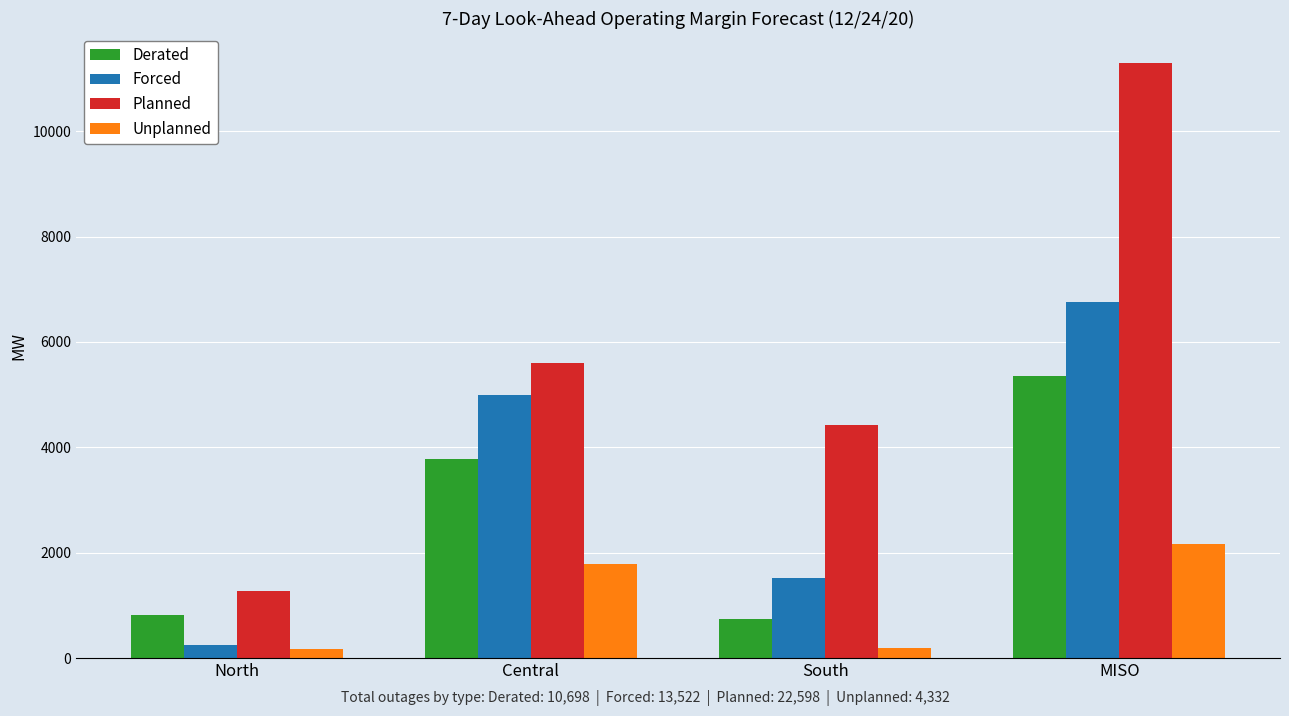

What is the maximum value shown in the chart?

11299